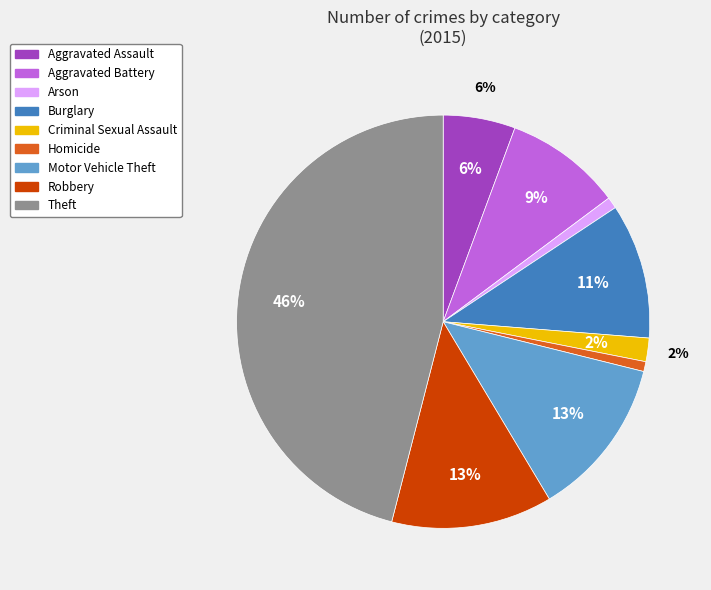

Does Theft represent more than half of the total?

No